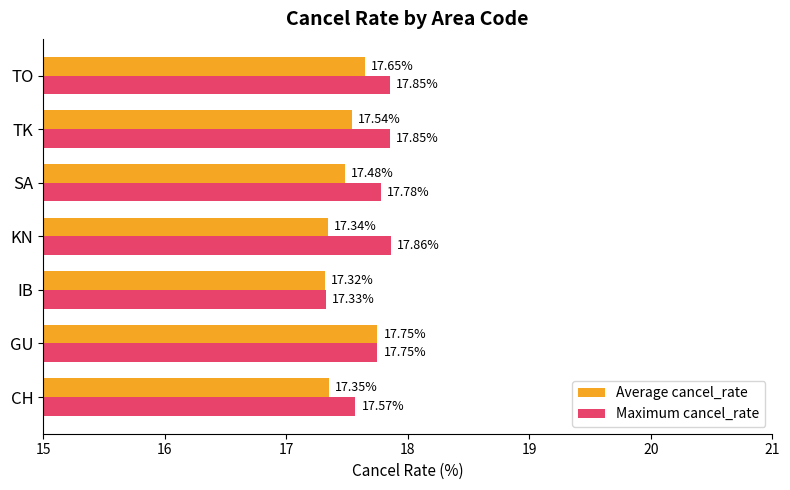

Rank the series by their maximum value, from highest to lowest.

Maximum cancel_rate, Average cancel_rate